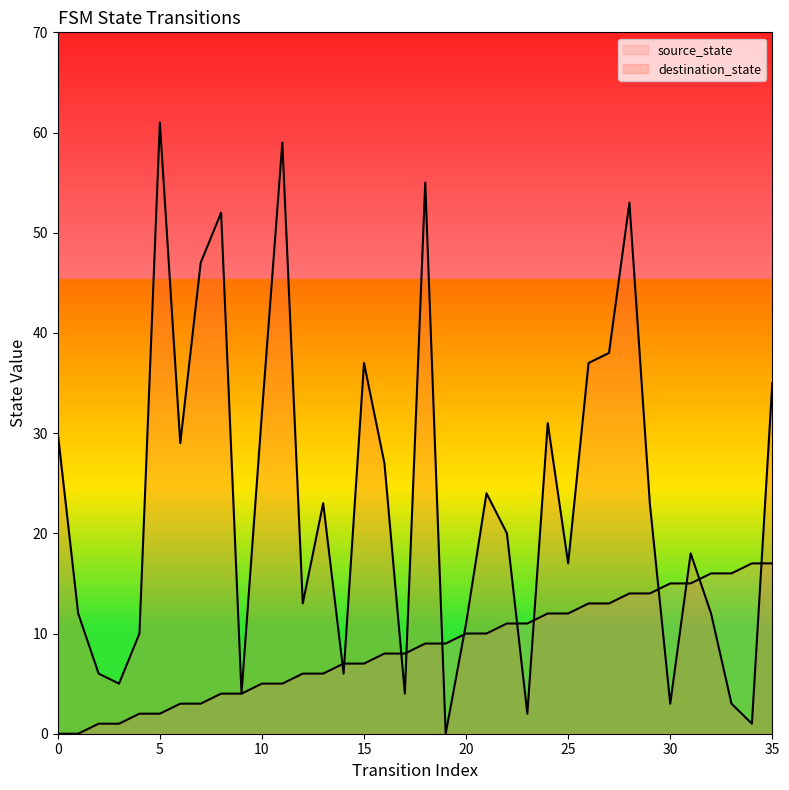

Which series ends up on top after the final intersection of destination_state and source_state?

destination_state